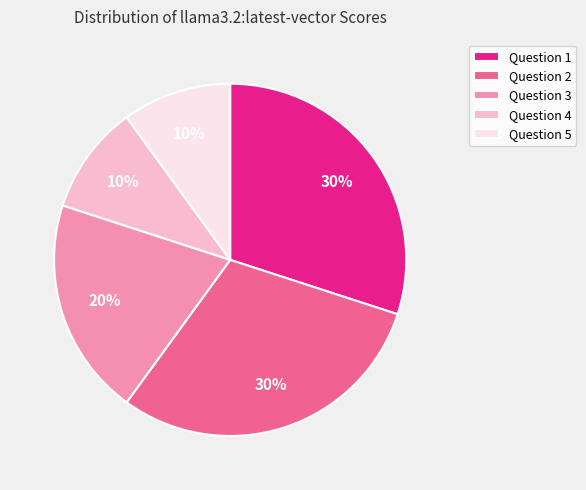

Does any single category account for the majority?

No